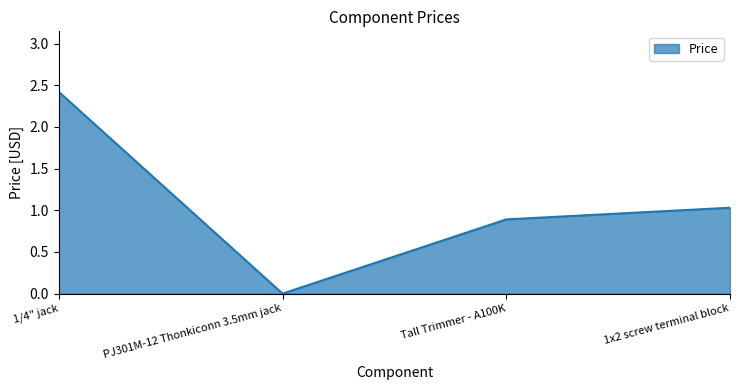

What is the maximum value shown in the chart?

2.4